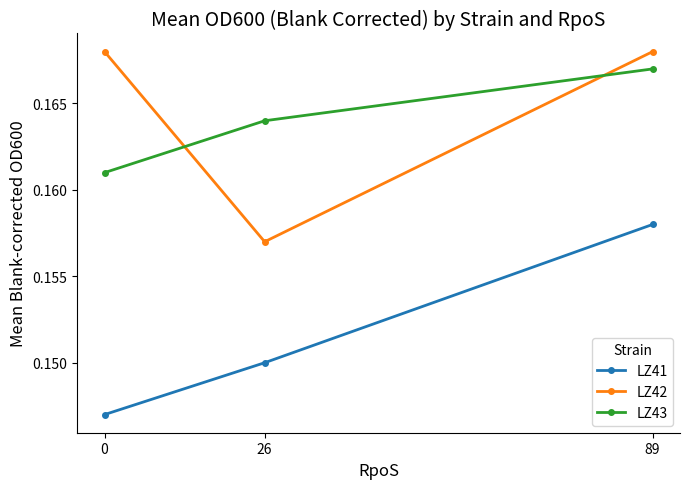

At which label does LZ42 reach its minimum?

26